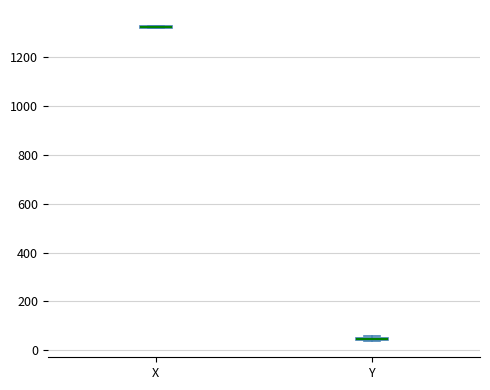

Where is the lower edge of the box for Y on the y-axis? The values are not printed on the chart, so give them approximately, as read against the axis.

40